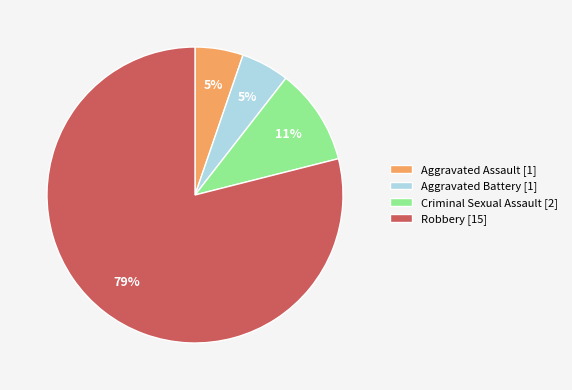

How many segments does this pie chart have?

4